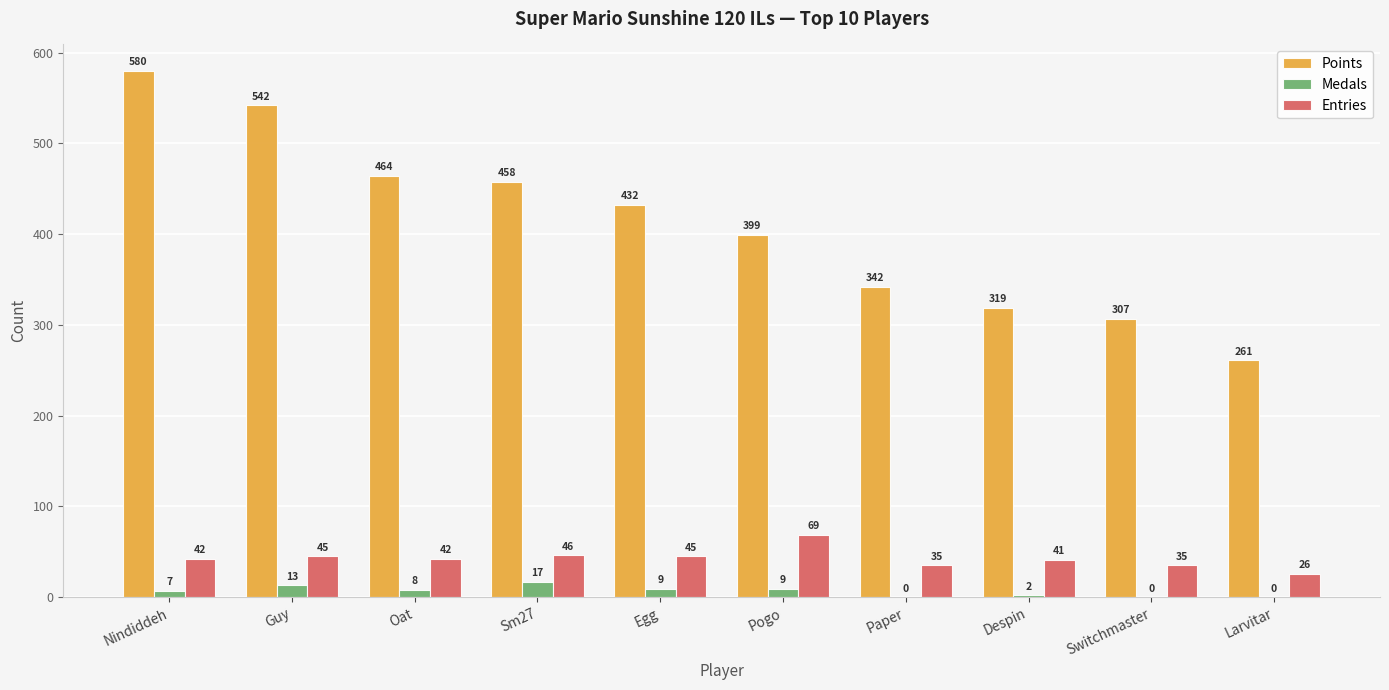

What is the spread (max minus min) of values at Despin?

317